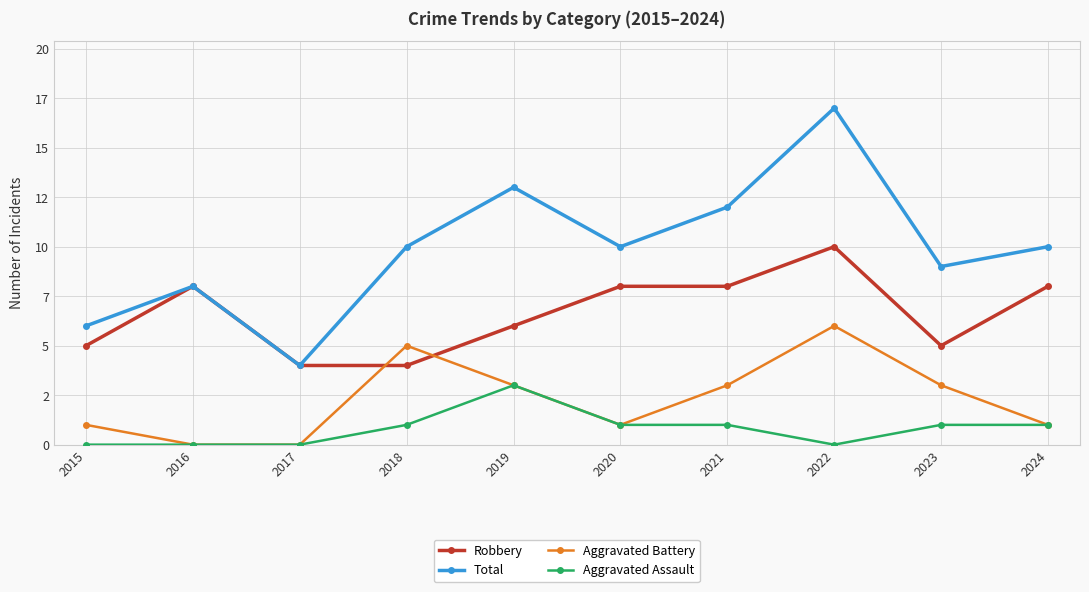

What are all the series names shown in the legend?

Robbery, Total, Aggravated Battery, Aggravated Assault